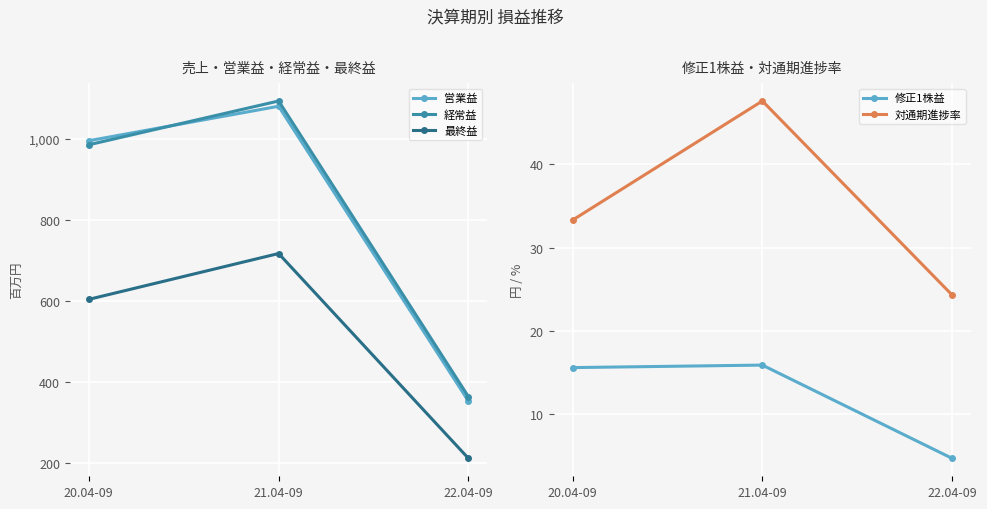

What is the value of the 対通期進捗率 point at the 3rd from the left?

24.3